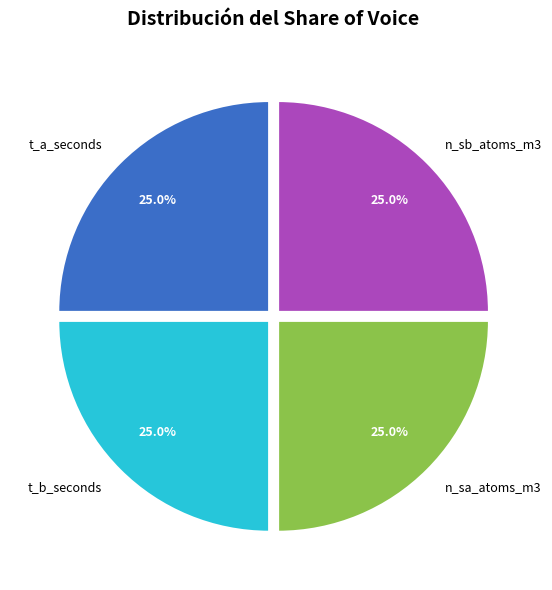

What is the ratio of the value at t_b_seconds to the value at n_sb_atoms_m3?

1.0